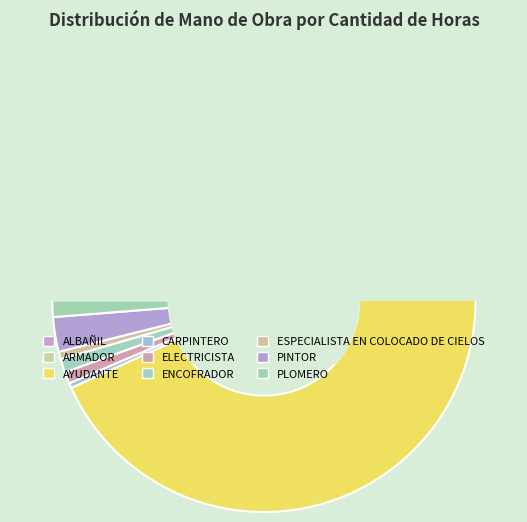

Count the number of slices in the pie.

9